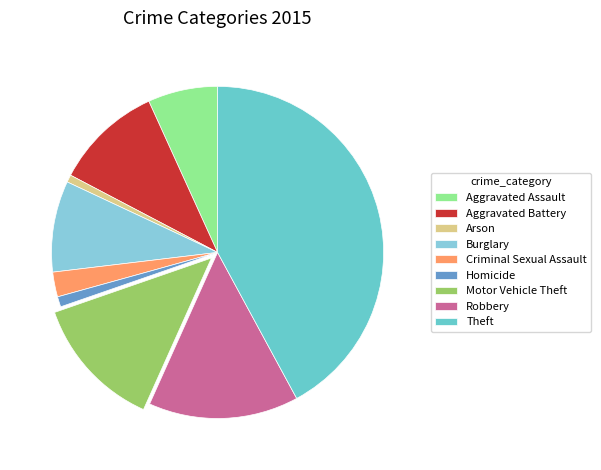

Count the number of slices in the pie.

9